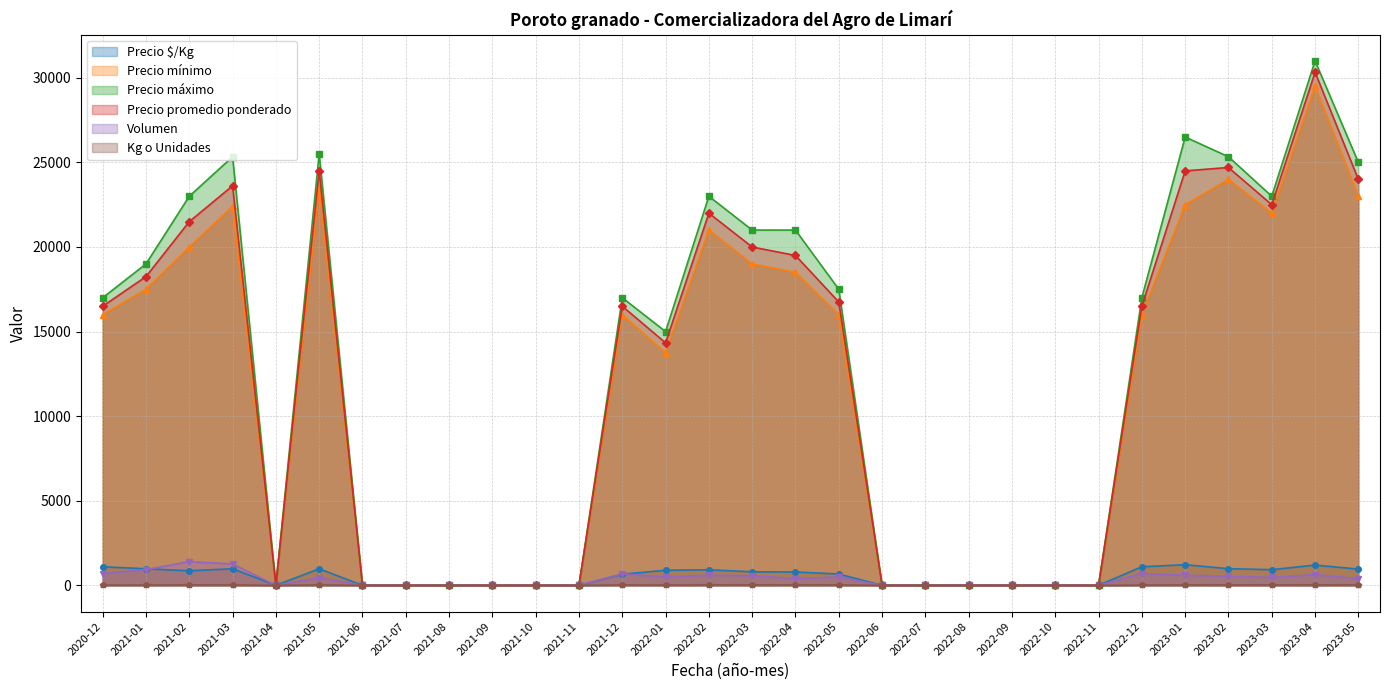

Reading left to right, extract all data points from this chart.

Precio $/Kg: 1100	978	860	980	0	980	0	0	0	0	0	0	660	892	920	800	790	670	0	0	0	0	0	0	1100	1220	985	927	1200	960
Precio mínimo: 16000	17500	20000	22400	0	23500	0	0	0	0	0	0	16000	13750	21000	19000	18500	16000	0	0	0	0	0	0	16000	22500	24000	22000	29500	23000
Precio máximo: 17000	19000	23000	25333	0	25500	0	0	0	0	0	0	17000	15000	23000	21000	21000	17500	0	0	0	0	0	0	17000	26500	25333	23000	31000	25000
Precio promedio ponderado: 16500	18250	21500	23617	0	24500	0	0	0	0	0	0	16500	14333	22000	20000	19500	16750	0	0	0	0	0	0	16500	24500	24700	22500	30333	24000
Volumen: 700	930	1400	1267	0	450	0	0	0	0	0	0	680	500	600	567	400	500	0	0	0	0	0	0	700	600	533	467	633	400
Kg o Unidades: 15	20	25	25	0	25	0	0	0	0	0	0	25	18	25	25	25	25	0	0	0	0	0	0	15	25	25	25	25	25